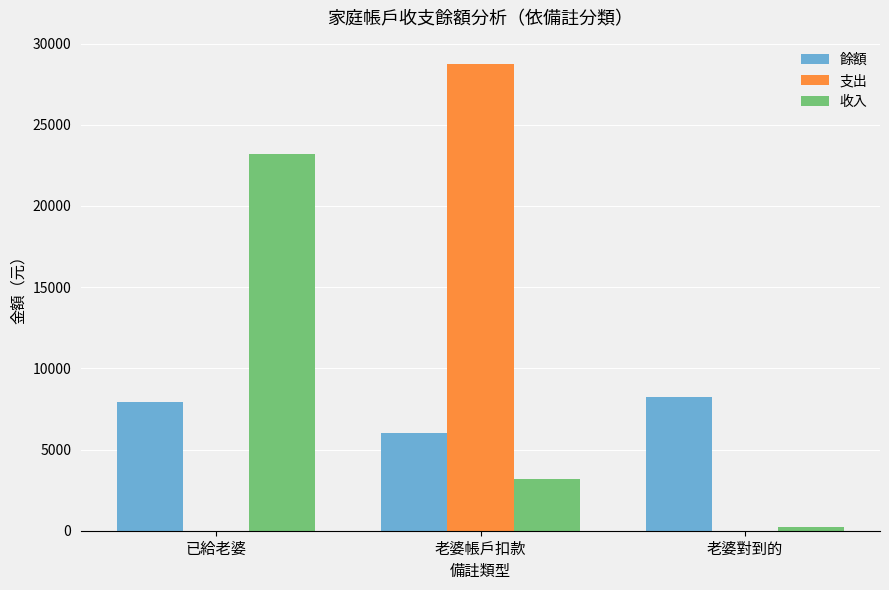

True or false: 餘額 has a value of 6039 at 老婆帳戶扣款.

True